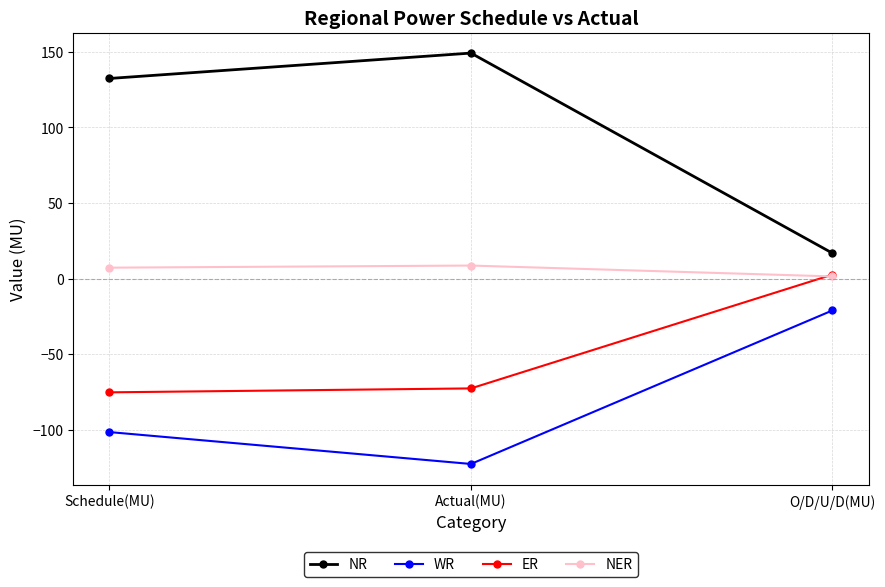

Which series has the largest total across all categories?

NR